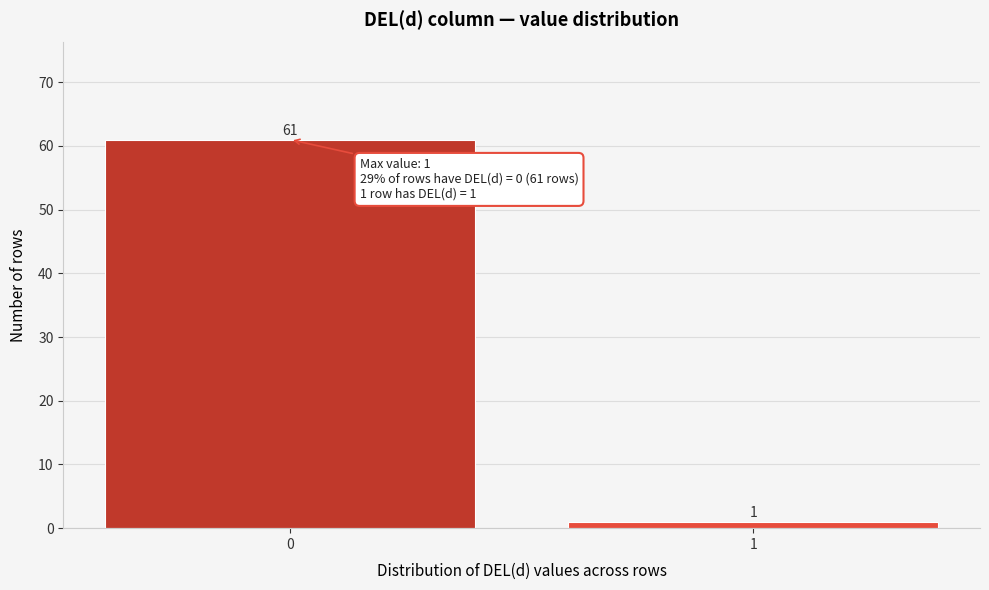

Reading right to left, transcribe all the data shown in this chart.

1	61